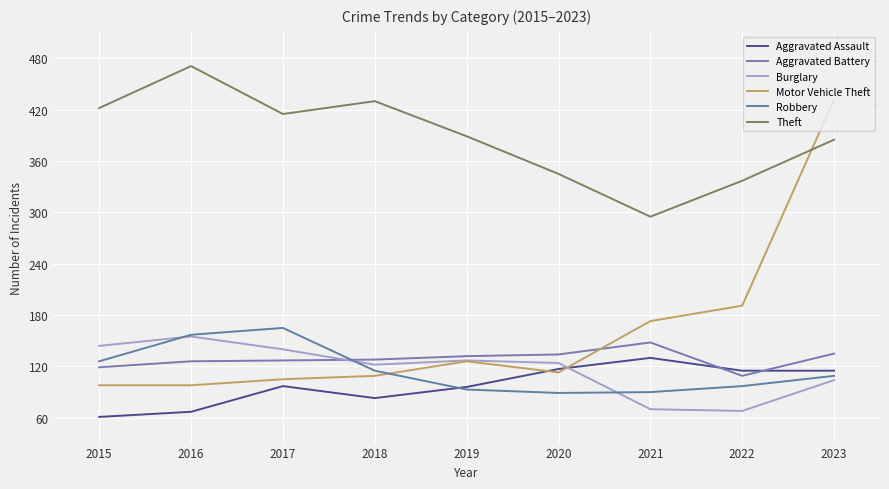

True or false: Motor Vehicle Theft has a value of 159 at 2015.

False